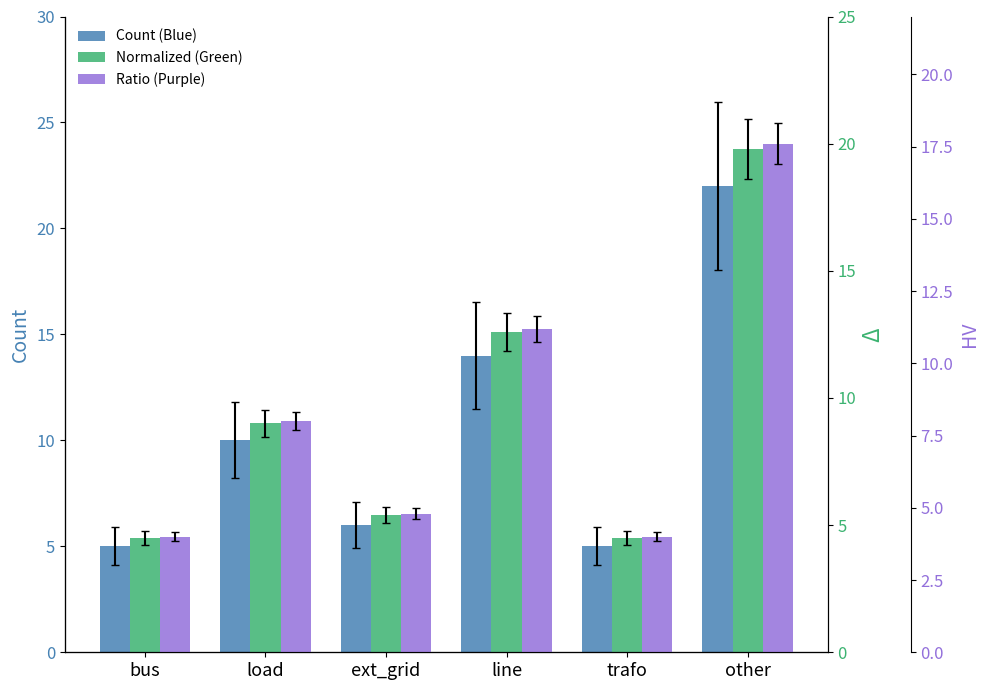

Which series has the largest total across all categories?

Count (Blue)